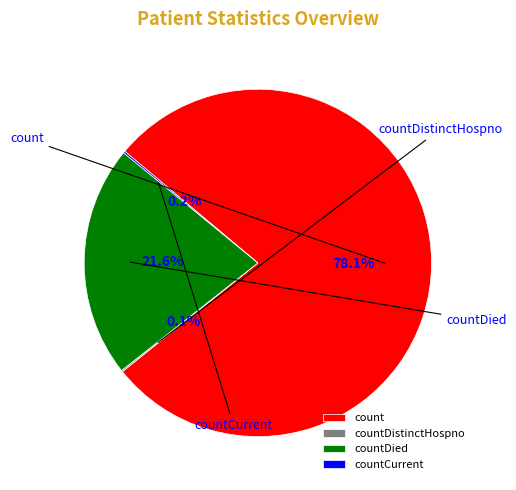

Do count and countCurrent together represent more than half of the pie?

Yes